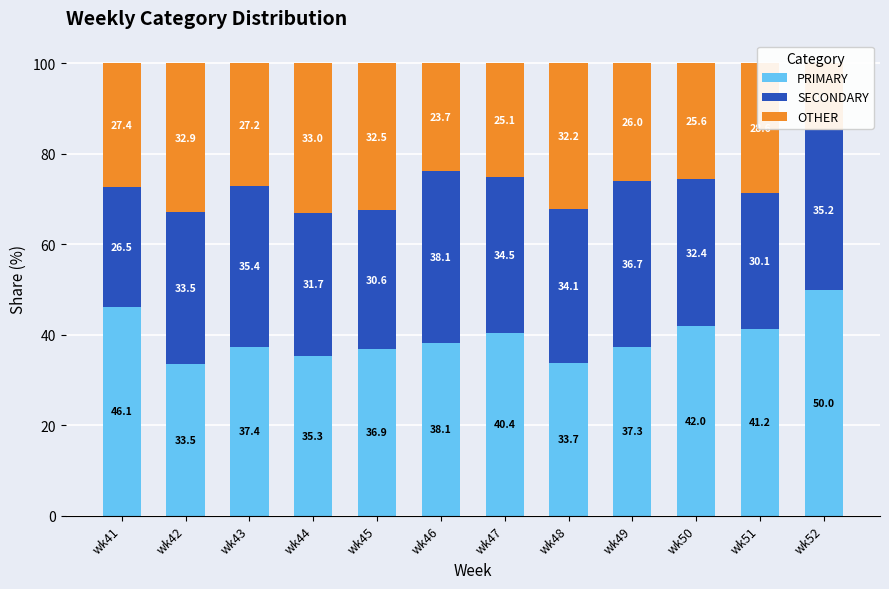

List the series in order of their peak value, lowest first.

OTHER, SECONDARY, PRIMARY